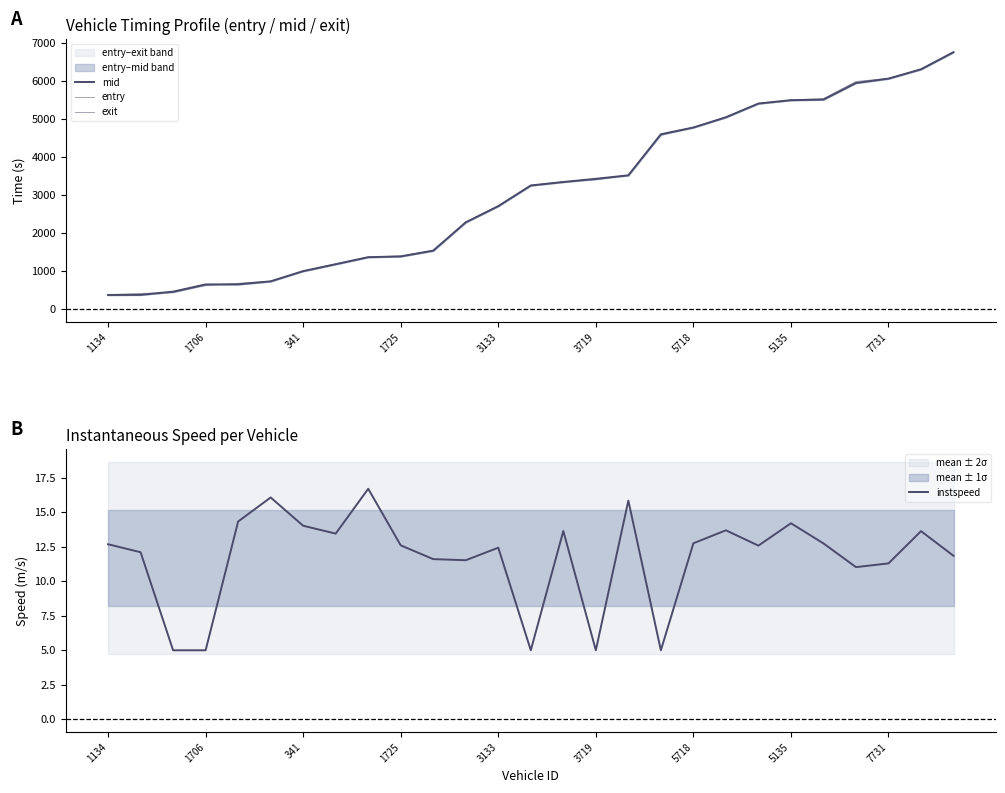

What is the average value of the mid series?

3117.6